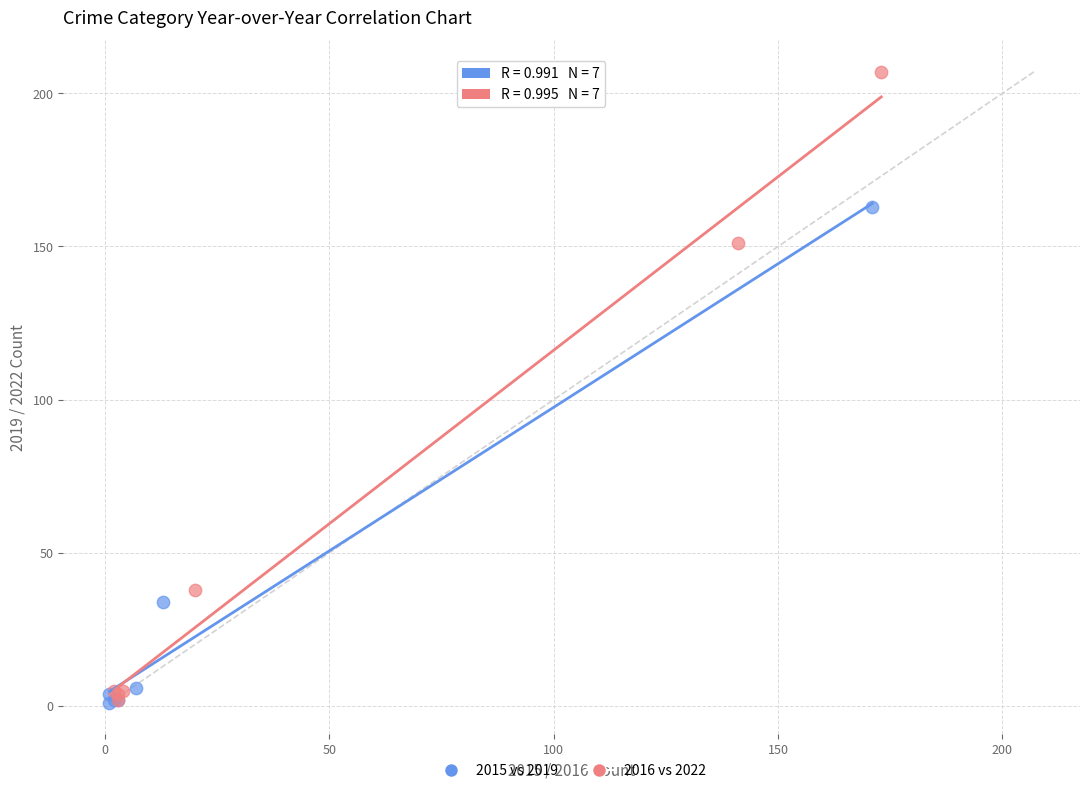

Which series contains the highest Y value?

2016 vs 2022